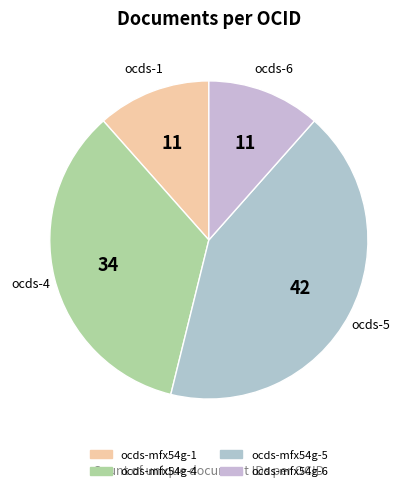

Between ocds-mfx54g-5 and ocds-mfx54g-1, which is larger?

ocds-mfx54g-5